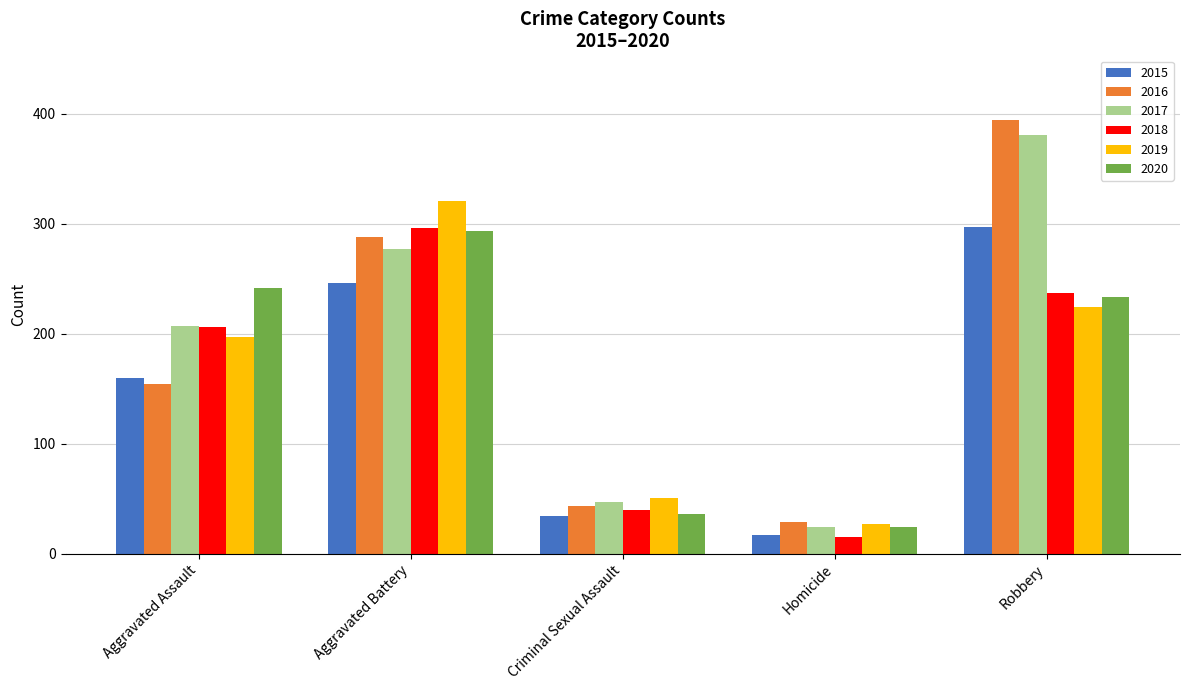

What is the difference between the maximum and minimum values in the 2018 series?

281